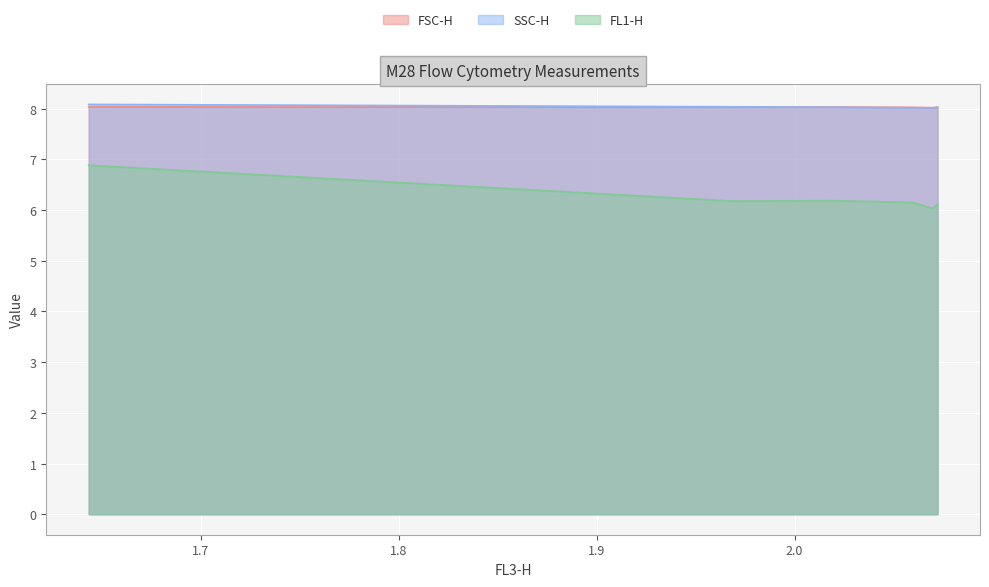

Reading left to right, list all the values displayed in this chart.

FSC-H: 8.0	8.0	8.0	8.0	8.0	8.0
SSC-H: 8.1	8.0	8.0	8.0	8.0	8.0
FL1-H: 6.9	6.2	6.2	6.2	6.0	6.1